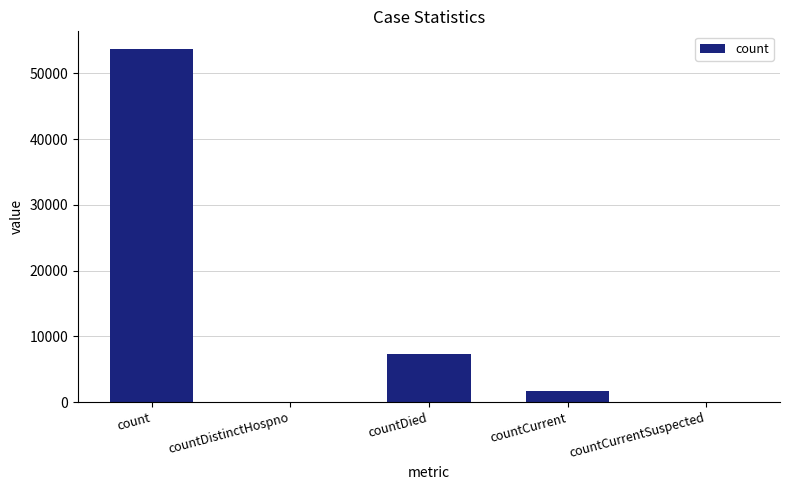

At which label is the value closest to 26843?

countDied